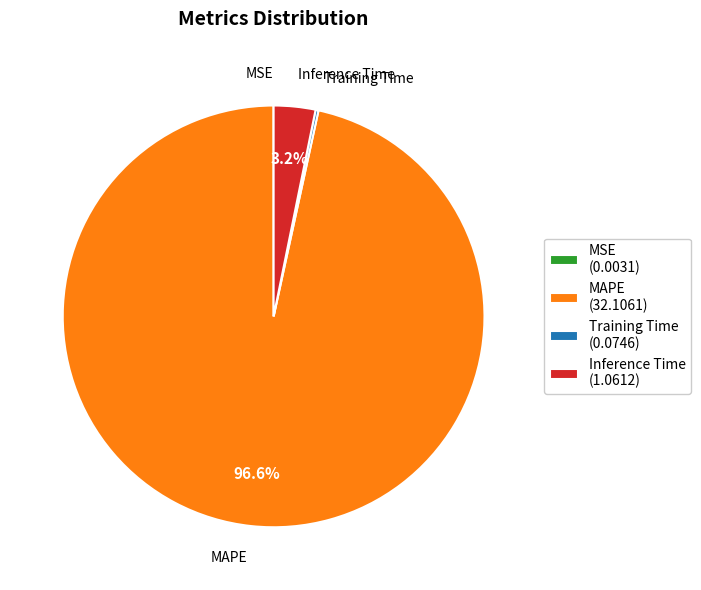

What is the total percentage of MAPE and Inference Time?

99.8%